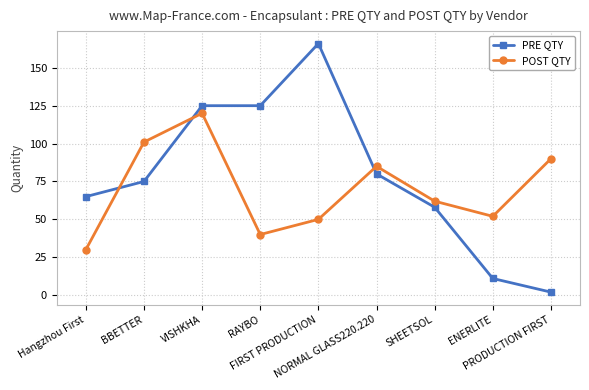

Count the number of data series in this chart.

2